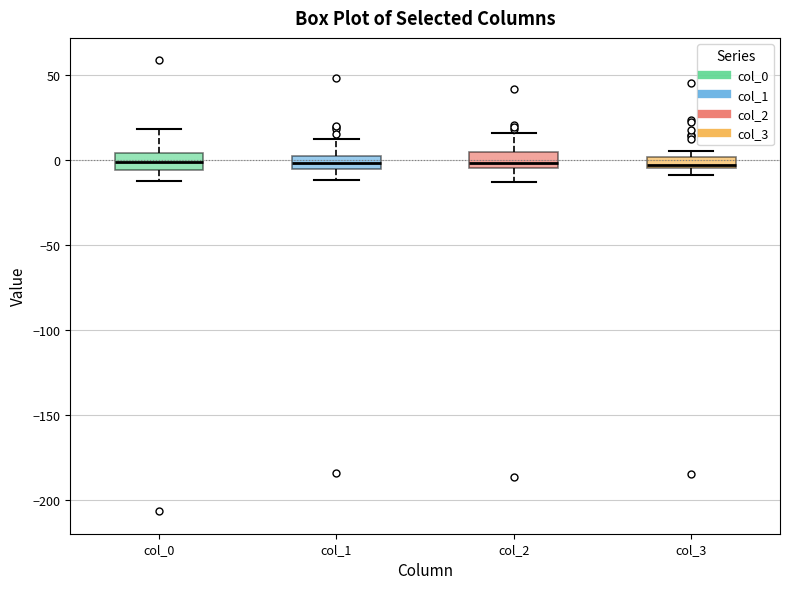

Where does the upper whisker of the box for col_0 end on the y-axis? The values are not printed on the chart, so give them approximately, as read against the axis.

20